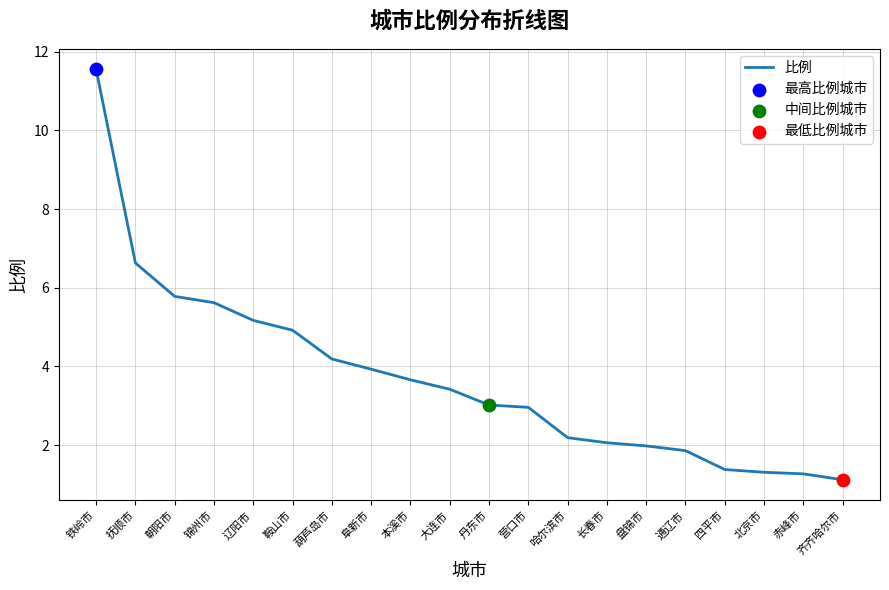

Approximately how many times larger is the value at 阜新市 compared to 齐齐哈尔市?

3.5